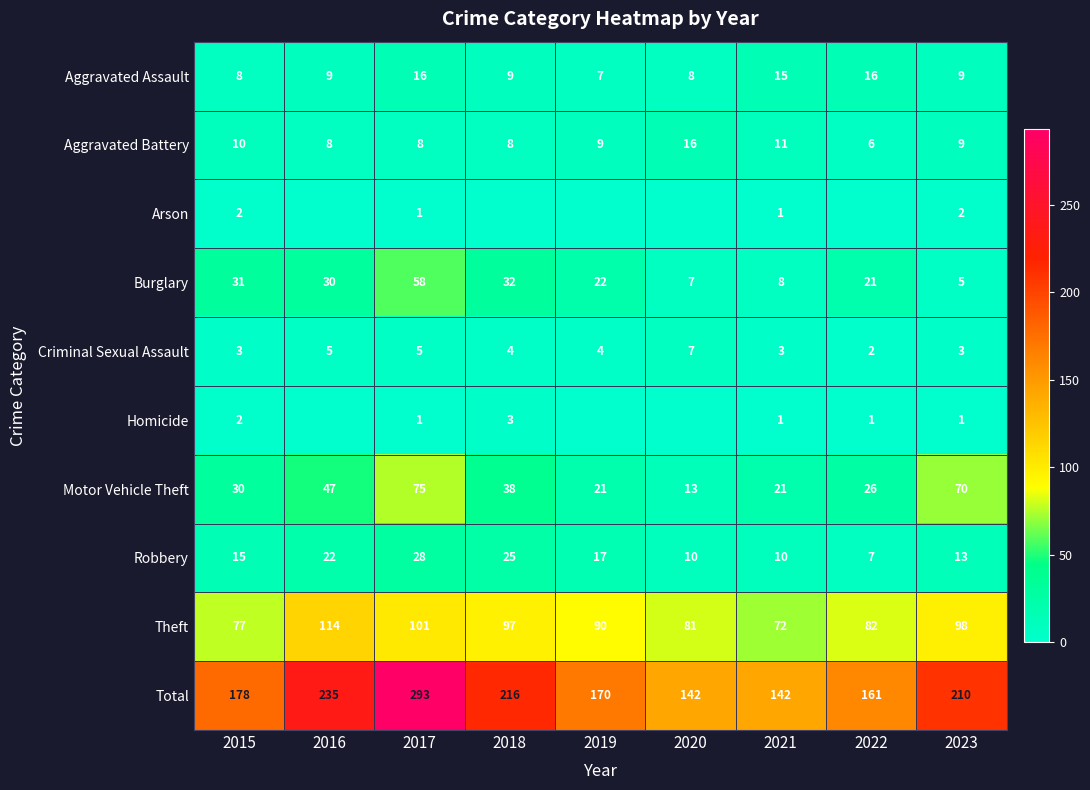

How many distinct data groups are displayed?

10